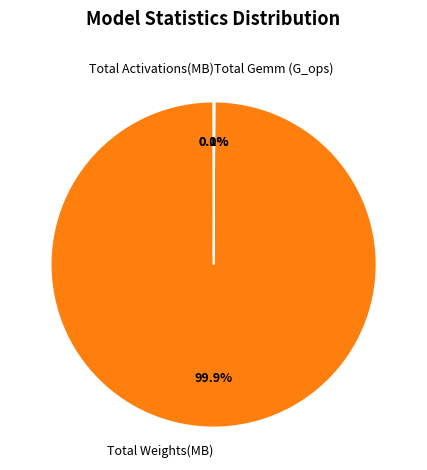

Which category has the biggest portion of the pie?

Total Weights(MB)